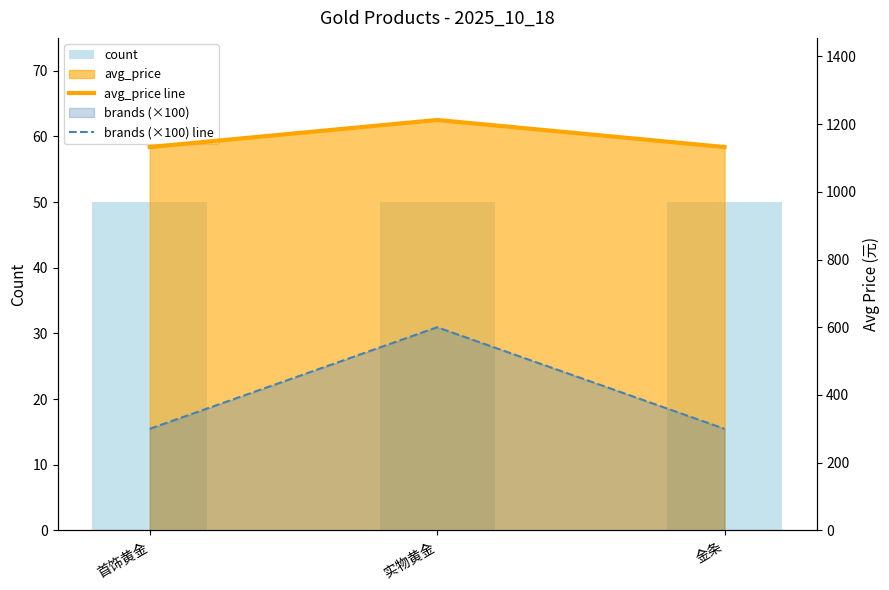

Reading left to right, extract all data points from this chart.

count: 首饰黄金=50.0	实物黄金=50.0	金条=50.0
avg_price line: 首饰黄金=1132.1	实物黄金=1212.1	金条=1132.1
brands (×100) line: 首饰黄金=300.0	实物黄金=600.0	金条=300.0